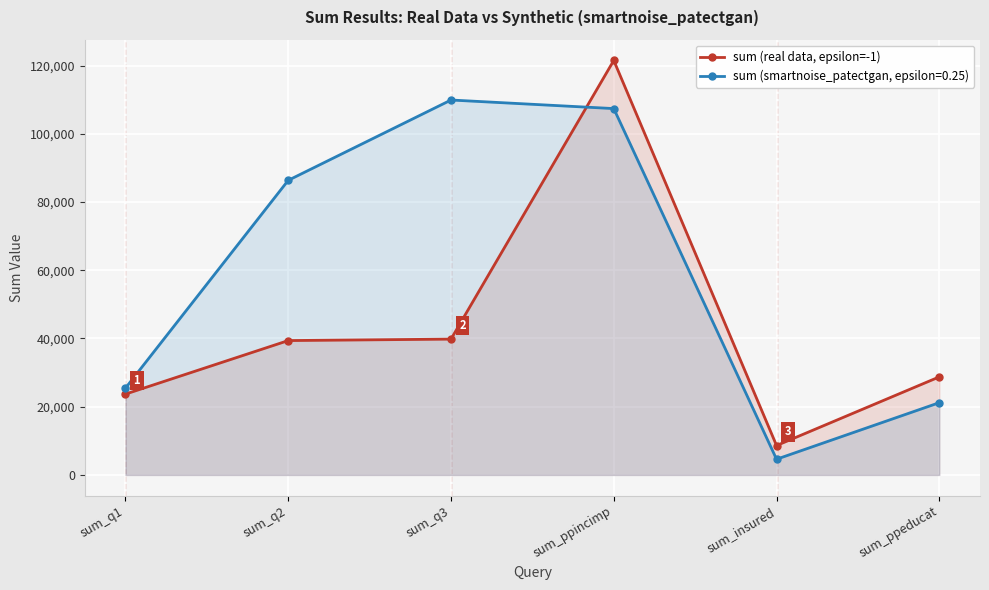

True or false: the data shows 10930 at sum_ppeducat.

False